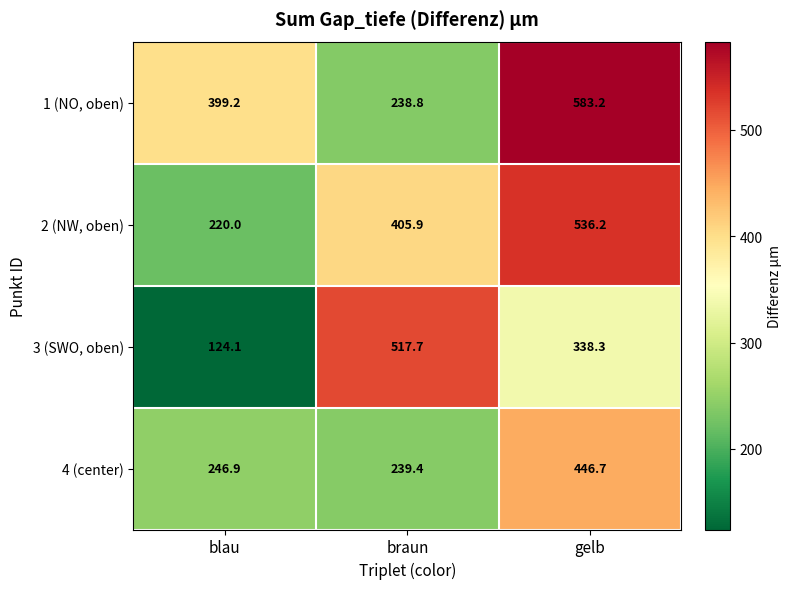

Where does the 4 (center) series first go above 246?

blau